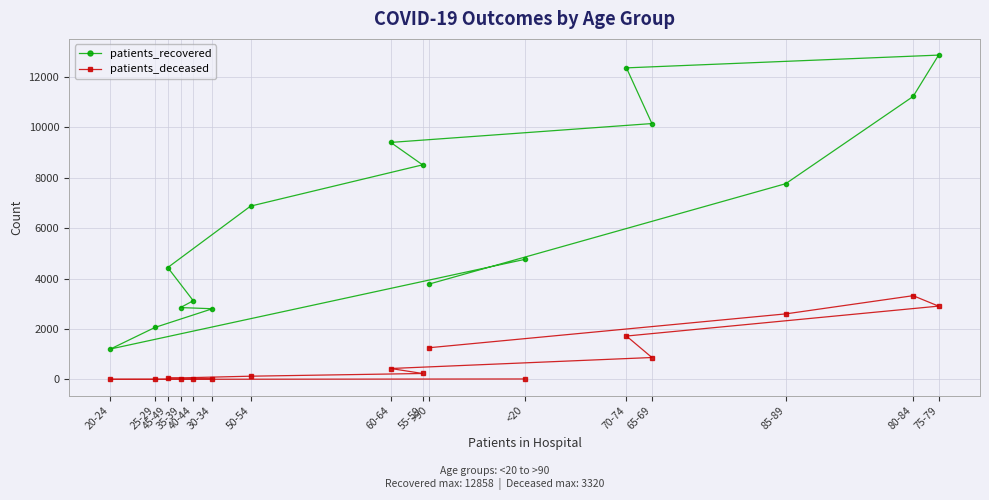

Reading left to right, transcribe all the data shown in this chart.

patients_recovered: <20=4757	20-24=1206	25-29=2062	30-34=2802	35-39=2849	40-44=3120	45-49=4436	50-54=6871	55-59=8507	60-64=9396	65-69=10144	70-74=12352	75-79=12858	80-84=11218	85-89=7760	>90=3779
patients_deceased: <20=18	20-24=4	25-29=3	30-34=17	35-39=18	40-44=24	45-49=49	50-54=128	55-59=235	60-64=433	65-69=869	70-74=1720	75-79=2906	80-84=3320	85-89=2598	>90=1256